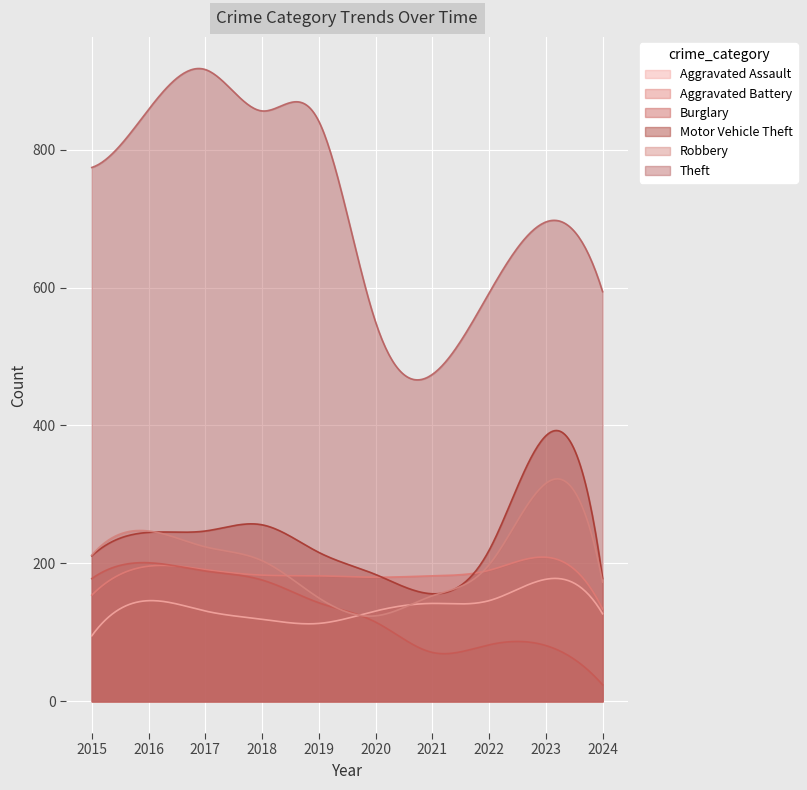

In Aggravated Assault, how many points are lower than both neighbors (excluding endpoints)?

2